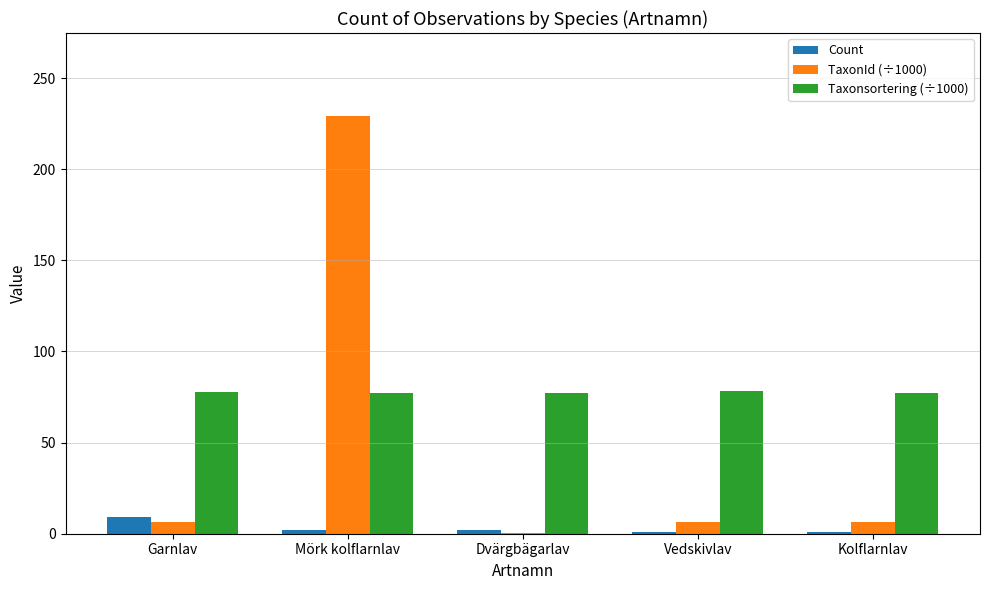

At which label does Count reach its peak?

Garnlav